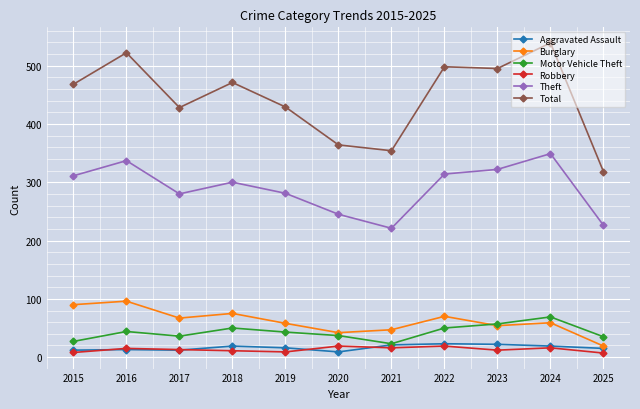

The Total series shows 108 at 2018. True or false?

False